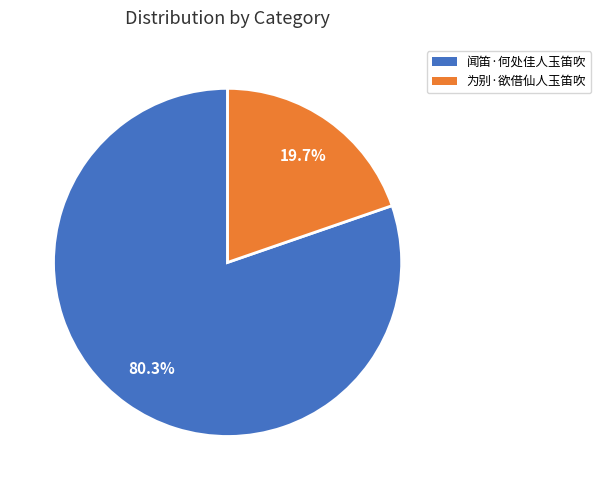

Does 为别·欲借仙人玉笛吹 account for over 50% of the chart?

No